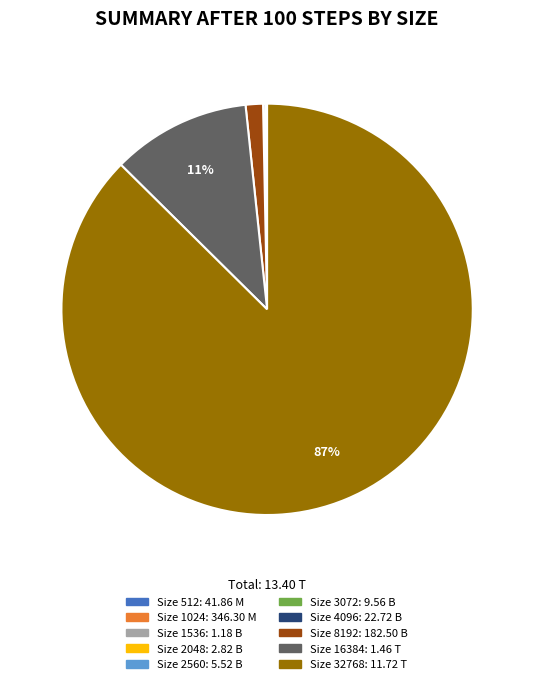

Is there any slice that represents more than half of the pie?

Yes